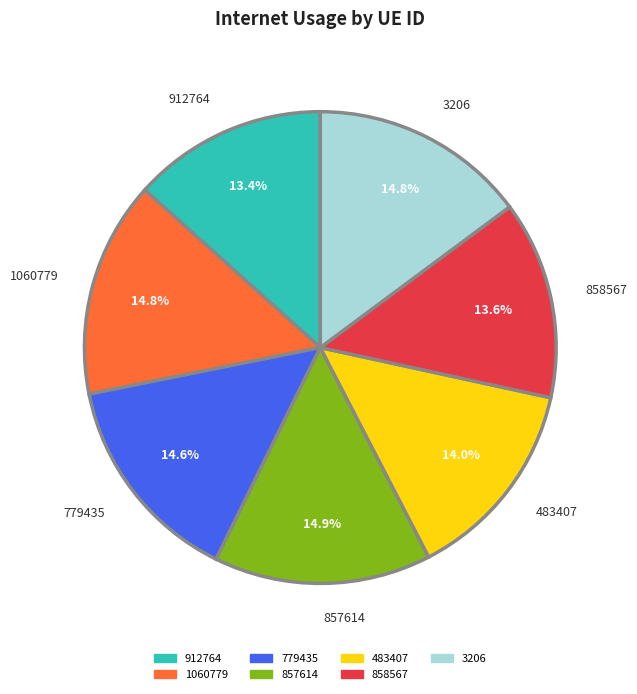

Is there any slice that represents more than half of the pie?

No